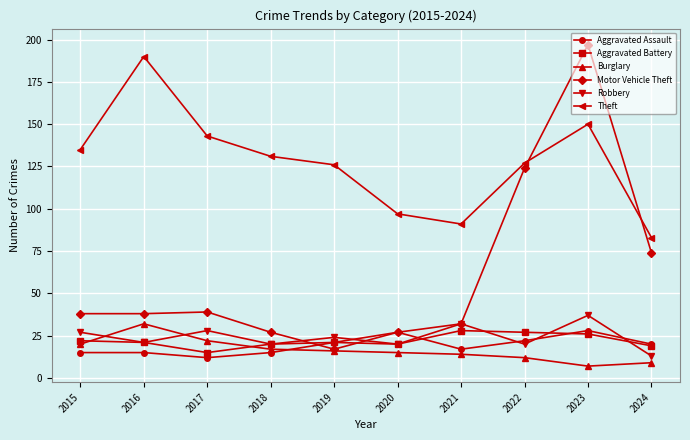

What is the greatest value displayed?

197